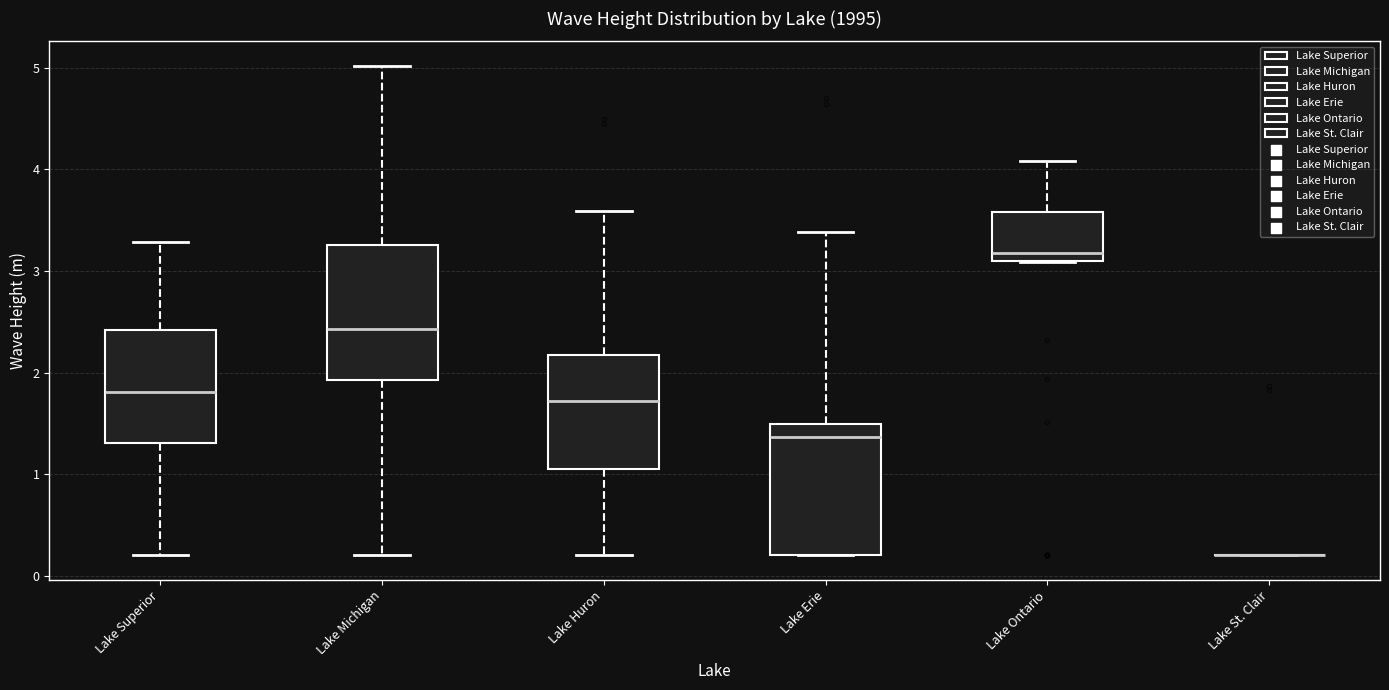

Where is the lower edge of the box for Lake Superior on the y-axis? The values are not printed on the chart, so give them approximately, as read against the axis.

1.3